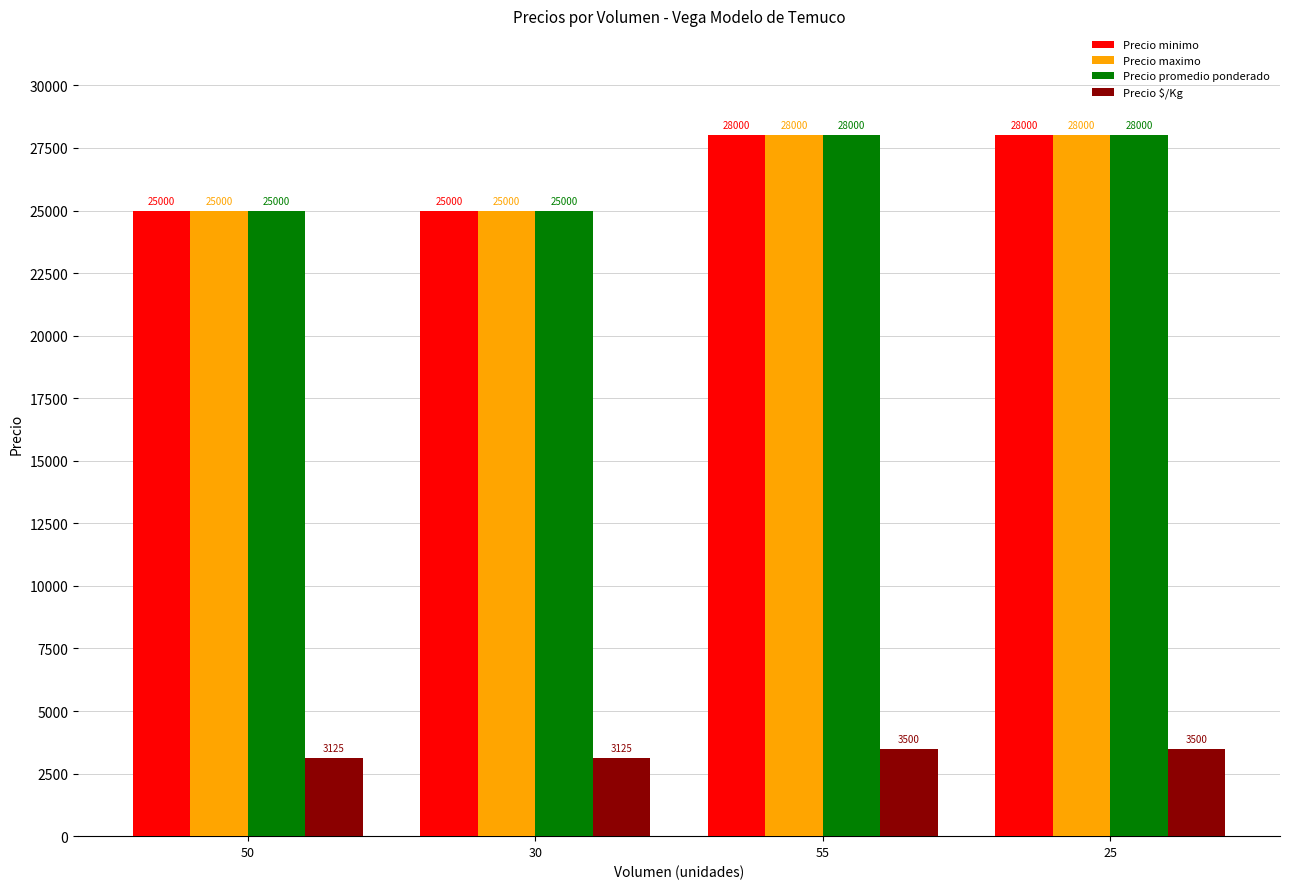

Is it true that Precio promedio ponderado equals 8234 at 30?

False